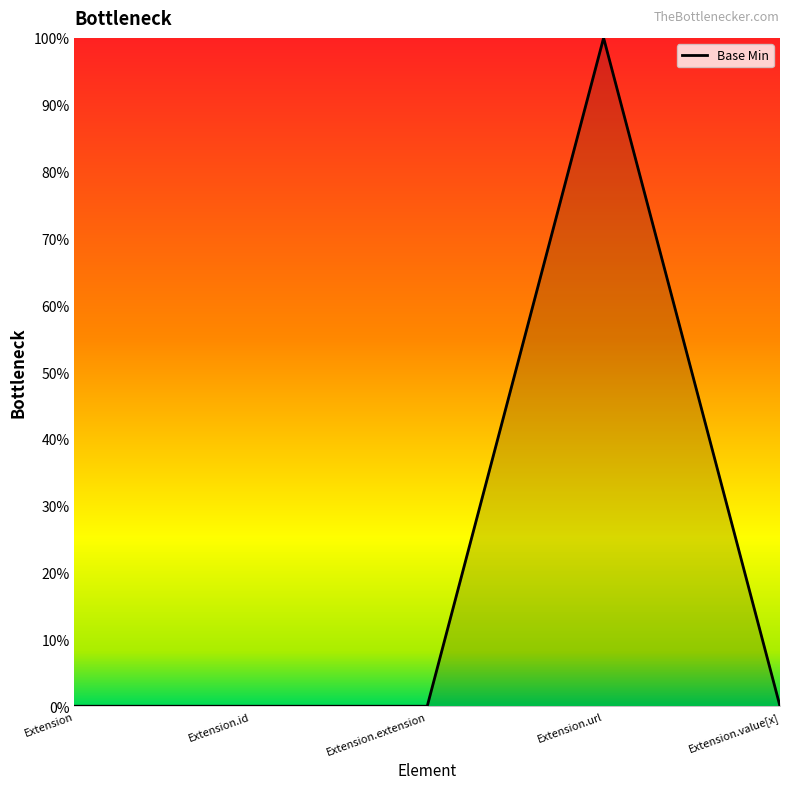

Reading left to right, list all the values displayed in this chart.

Extension=0	Extension.id=0	Extension.extension=0	Extension.url=1	Extension.value[x]=0